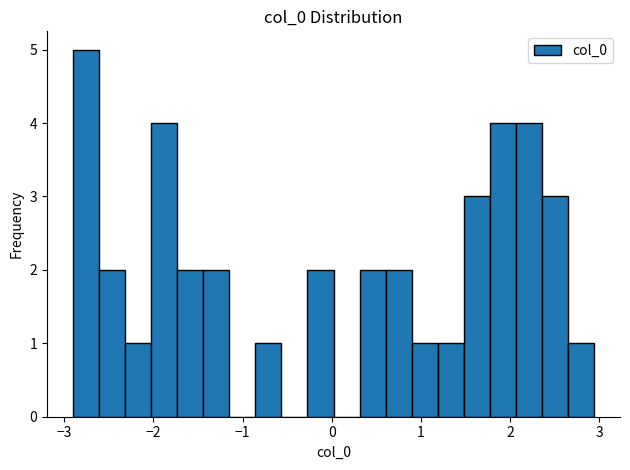

Around what value on the x-axis is the tallest bar? Give the approximate position of its centre, as read against the axis.

-2.8